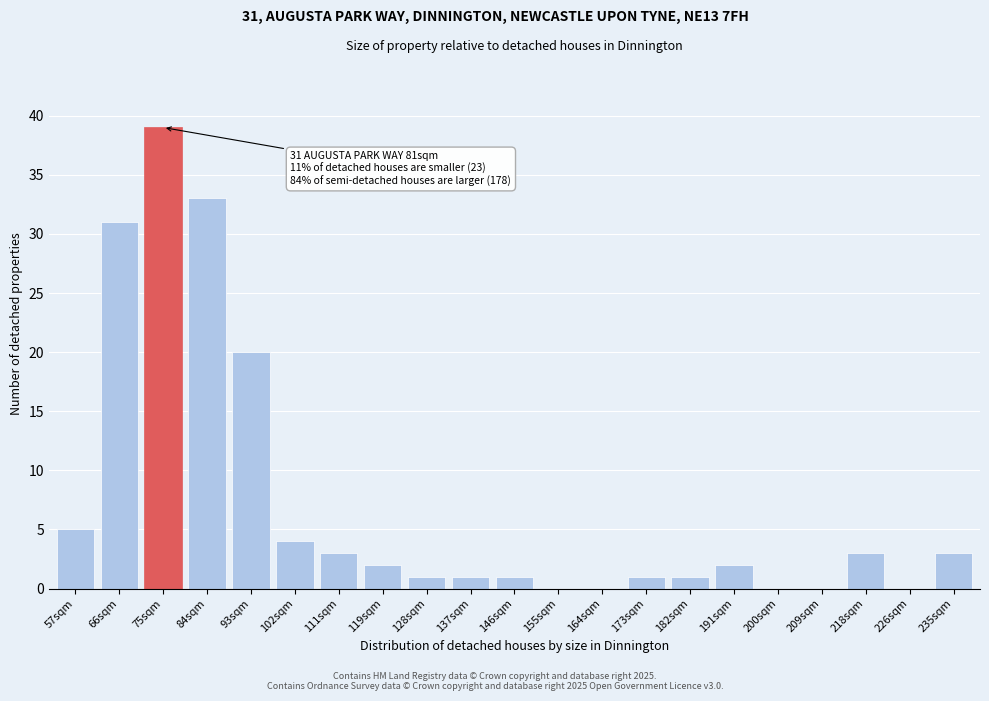

Reading left to right, list all the values displayed in this chart.

57sqm=5	66sqm=31	75sqm=39	84sqm=33	93sqm=20	102sqm=4	111sqm=3	119sqm=2	128sqm=1	137sqm=1	146sqm=1	155sqm=0	164sqm=0	173sqm=1	182sqm=1	191sqm=2	200sqm=0	209sqm=0	218sqm=3	226sqm=0	235sqm=3